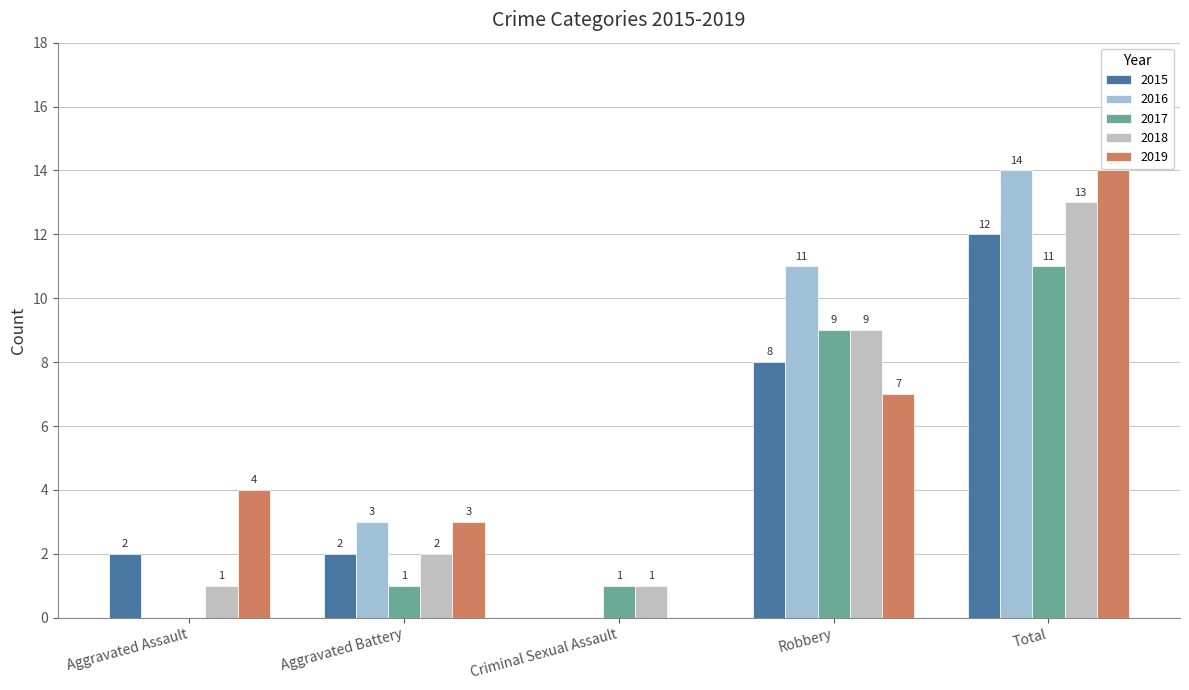

Which category has the highest value in the 2017 series?

Total